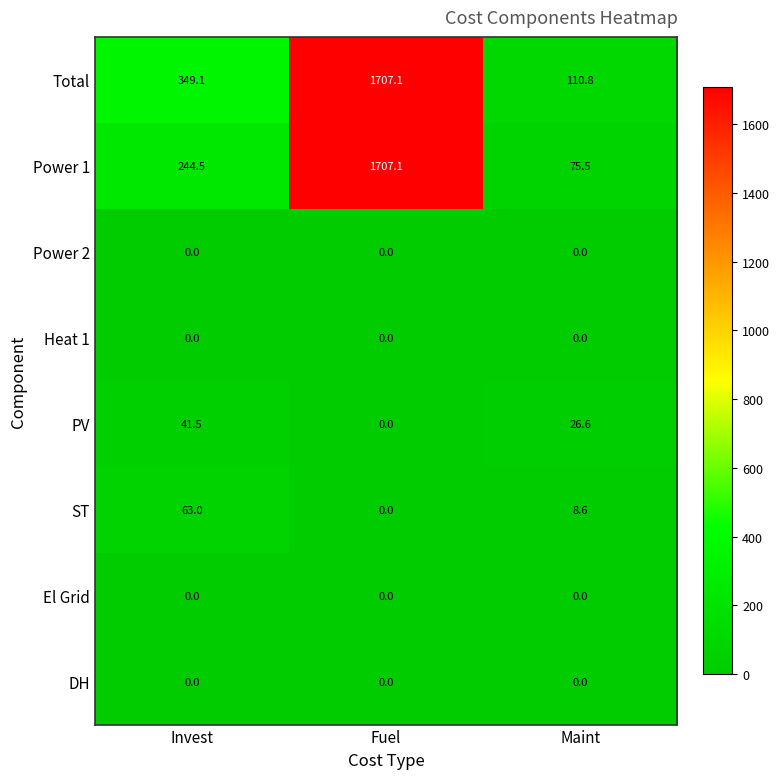

Reading left to right, transcribe all the data shown in this chart.

Total: 349.1	1707.1	110.8
Power 1: 244.5	1707.1	75.5
Power 2: 0.0	0.0	0.0
Heat 1: 0.0	0.0	0.0
PV: 41.5	0.0	26.6
ST: 63.0	0.0	8.6
El Grid: 0.0	0.0	0.0
DH: 0.0	0.0	0.0